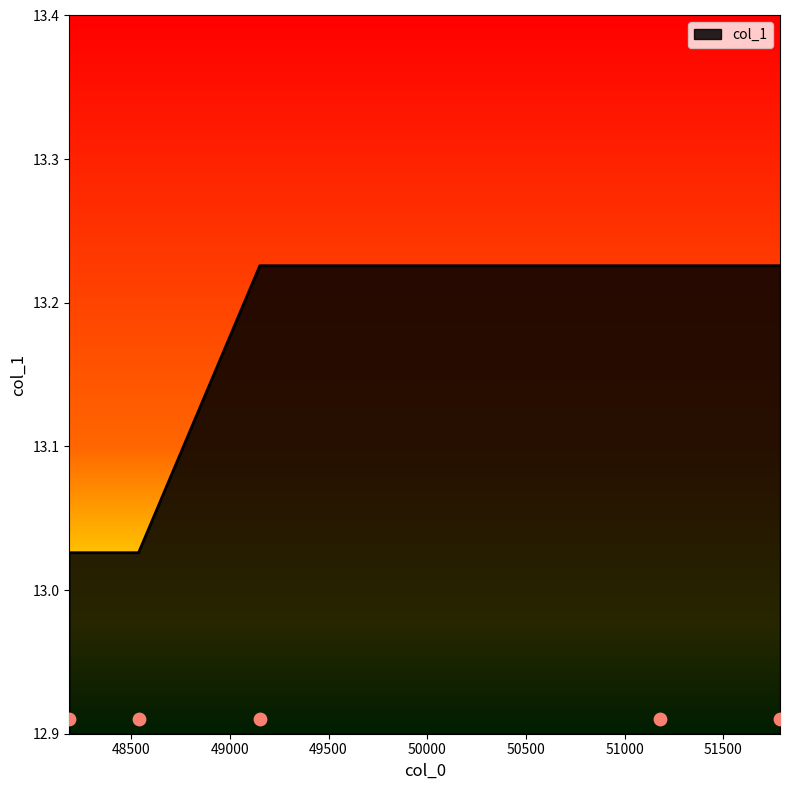

What is the change in value from 48537.4 to 49151.7?

+0.2